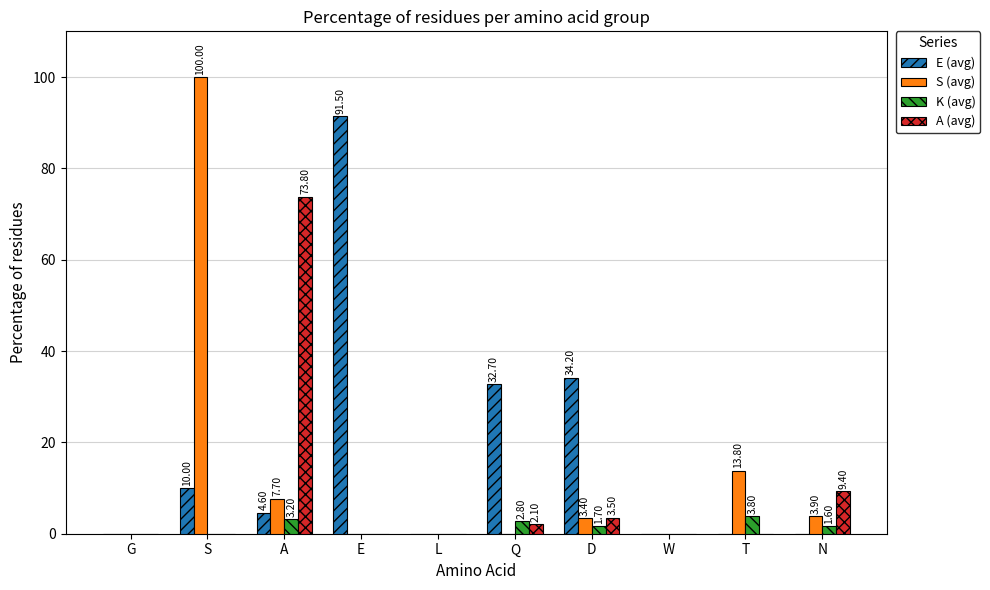

At which category is the sum across all series the highest?

S